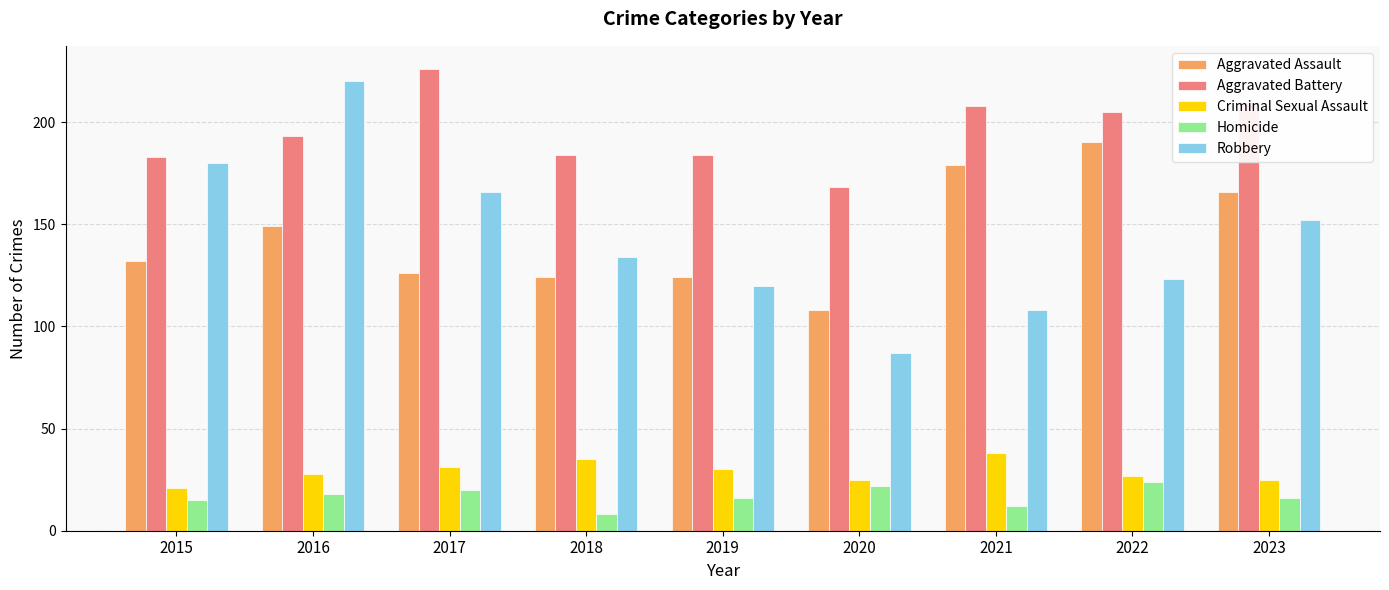

How many bars are there in total?

45